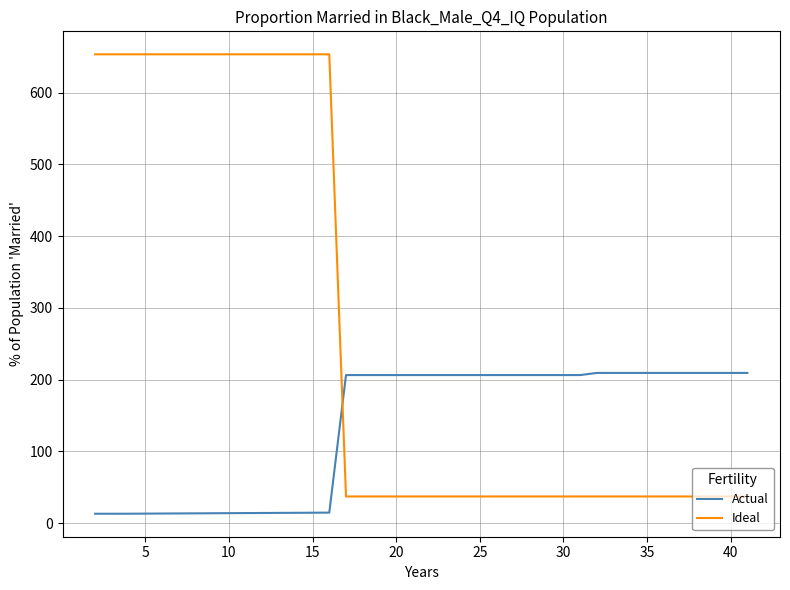

What is the difference between the second highest and second lowest values in the Ideal series?

616.2